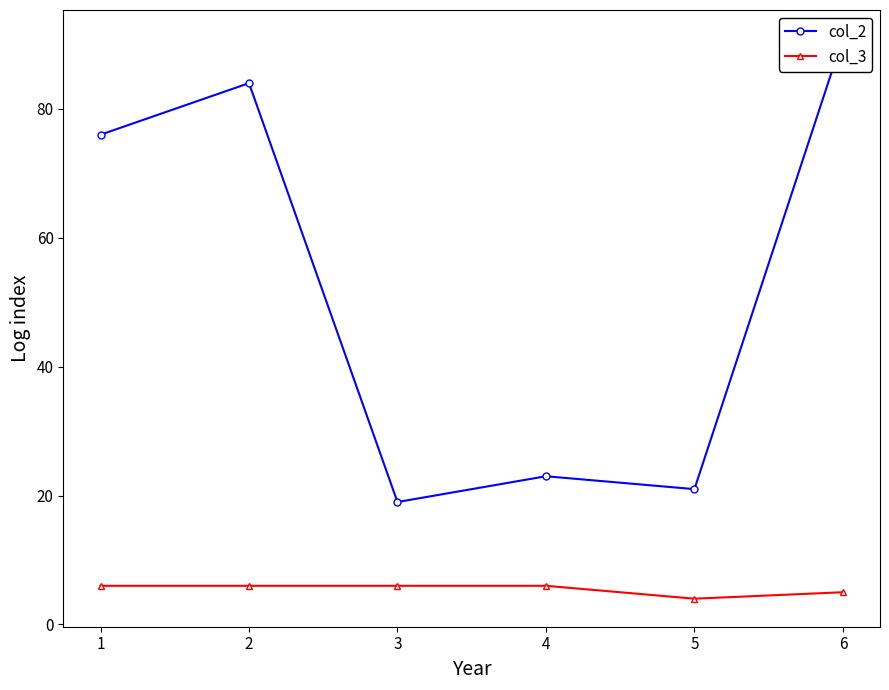

The col_3 series shows 4 at 5. True or false?

True